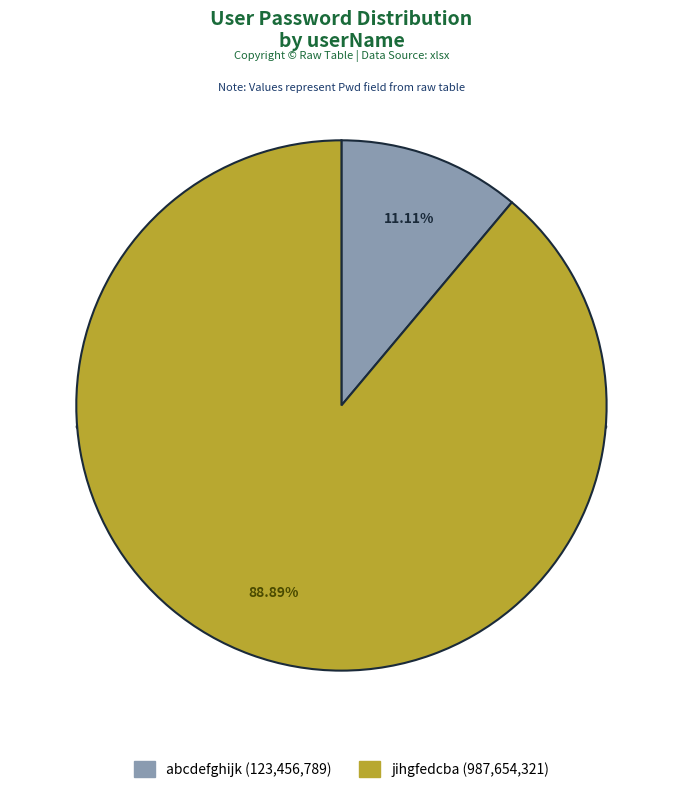

To the nearest percent, what percentage of the pie is jihgfedcba?

89%